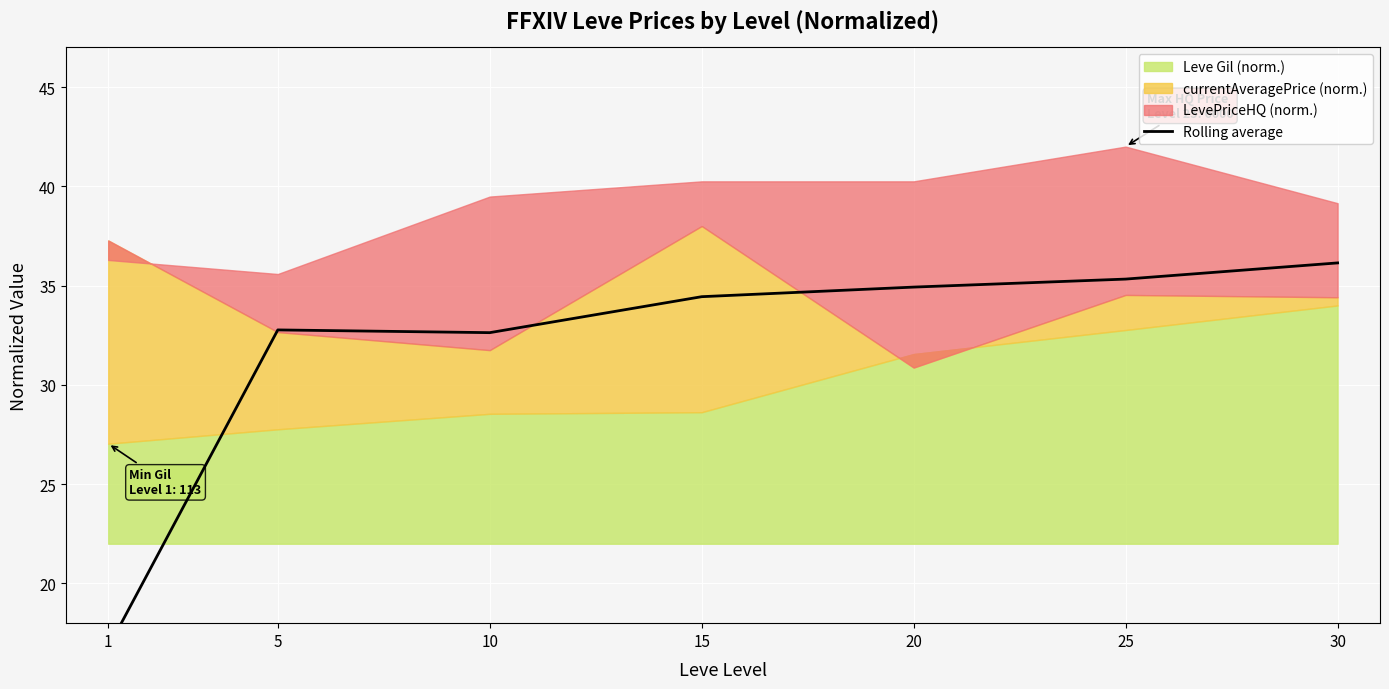

What is the change in value from 10 to 30?

+3.5